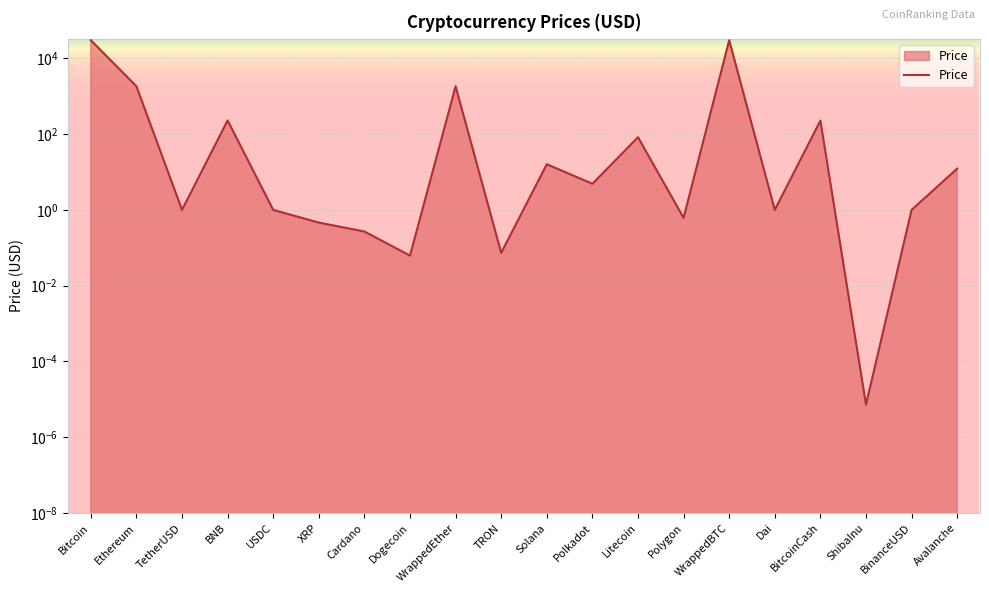

What is the value of the 17th point from the left?

227.2